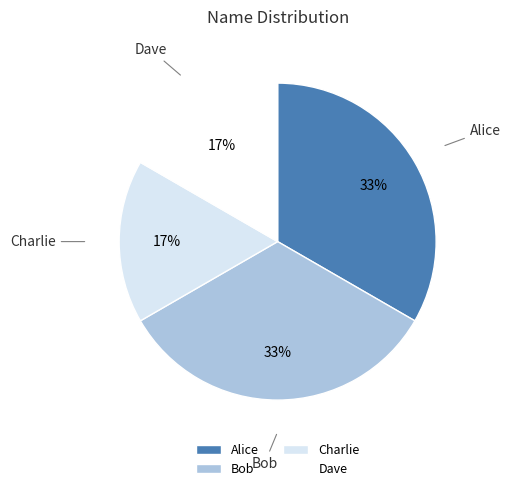

Does Dave account for over 50% of the chart?

No